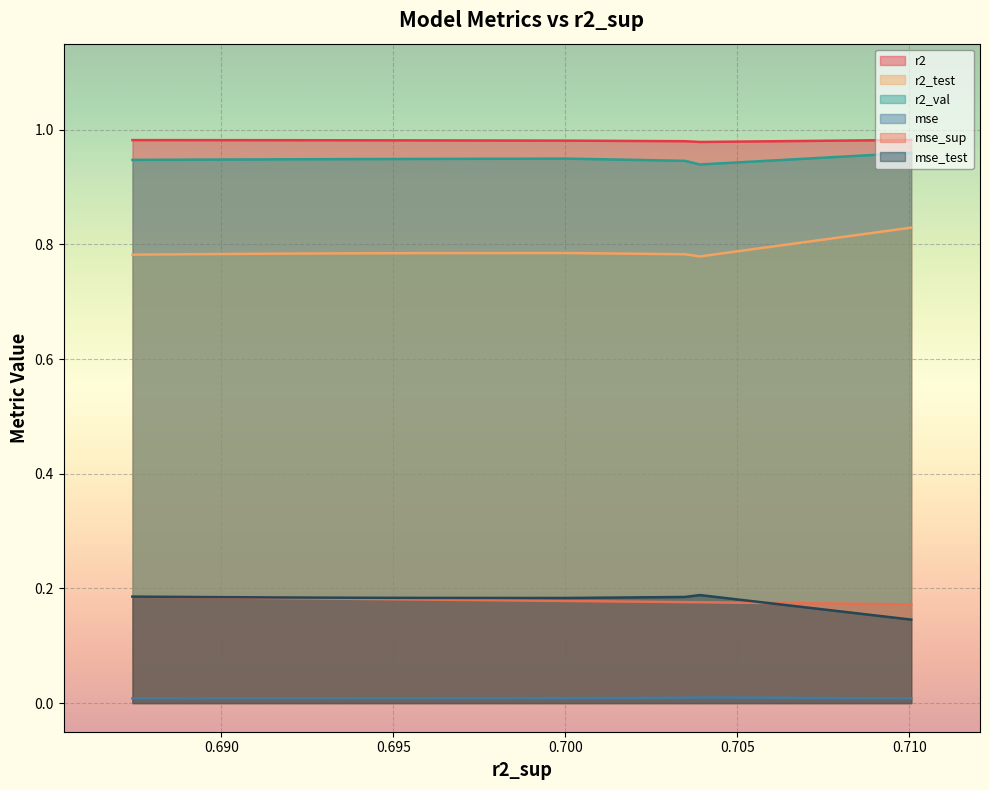

True or false: mse and r2 intersect in this chart.

False